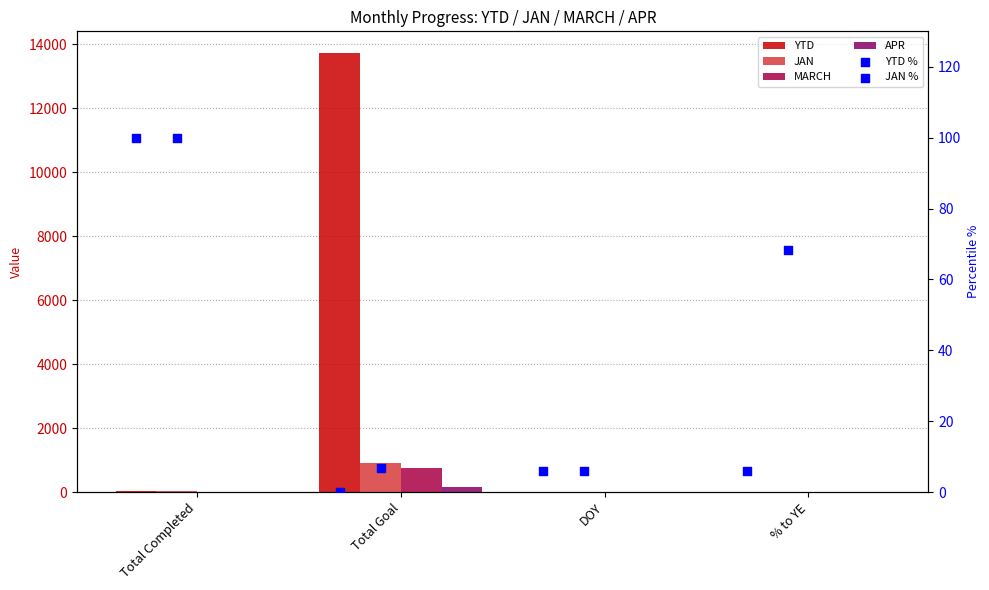

At which category is the sum across all series the highest?

Total Goal